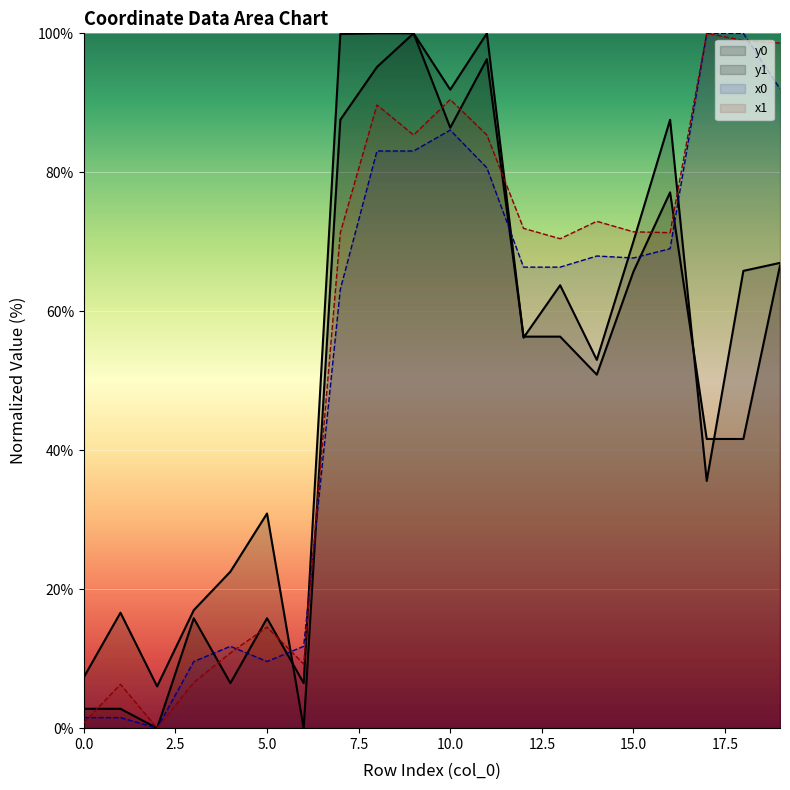

What are all the series names shown in the legend?

y0 line, y1 line, x0 line, x1 line